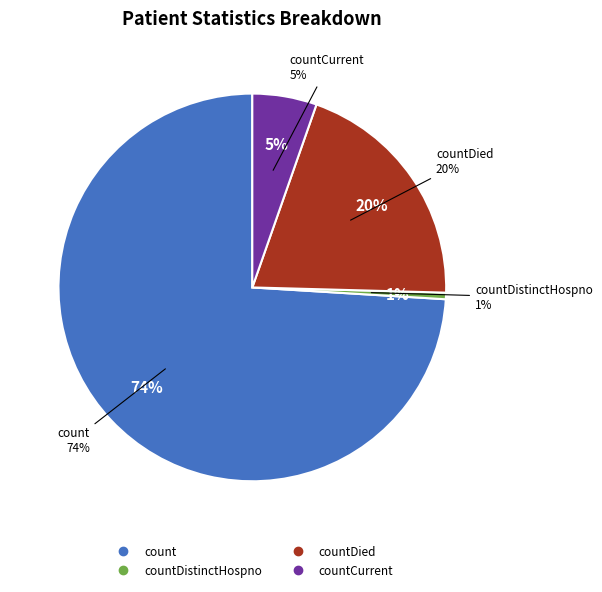

Is count the majority of the pie?

Yes